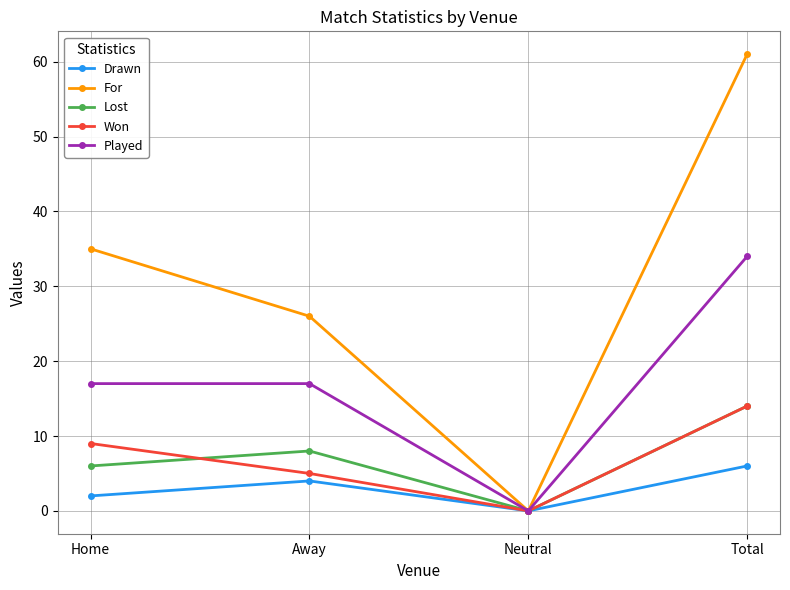

How many lines are shown in the chart?

5